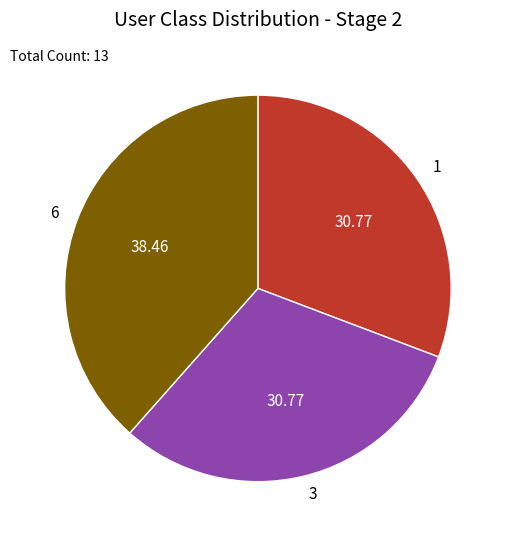

Do 1 and 6 together represent more than half of the pie?

Yes